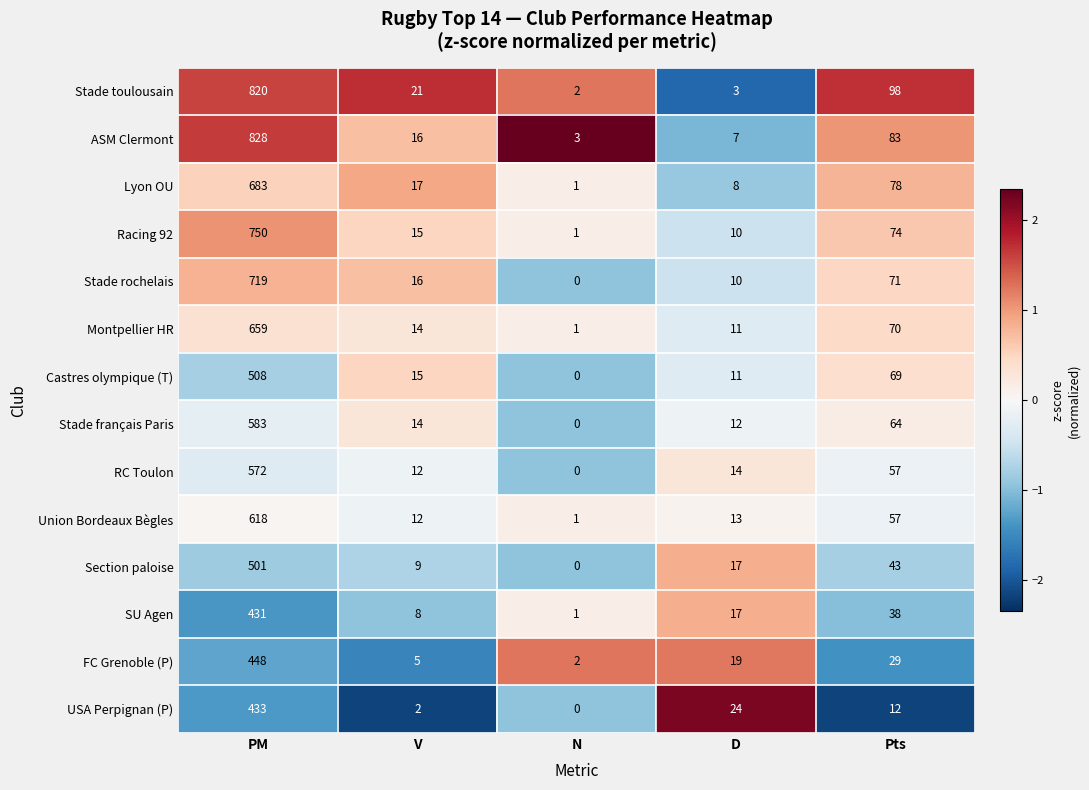

List the labels in order of Stade rochelais value, smallest first.

N, D, V, Pts, PM